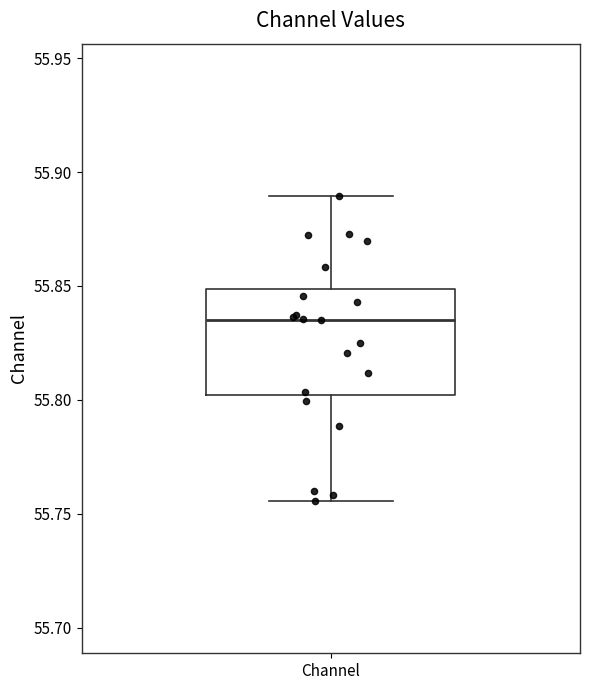

Read this box plot against the y-axis: the position of the median line, the range covered by the box, and the ends of both whiskers. The values are not printed on the chart, so give them approximately, as read against the axis.

median 55.835, box 55.800 to 55.850, whiskers 55.755 to 55.890